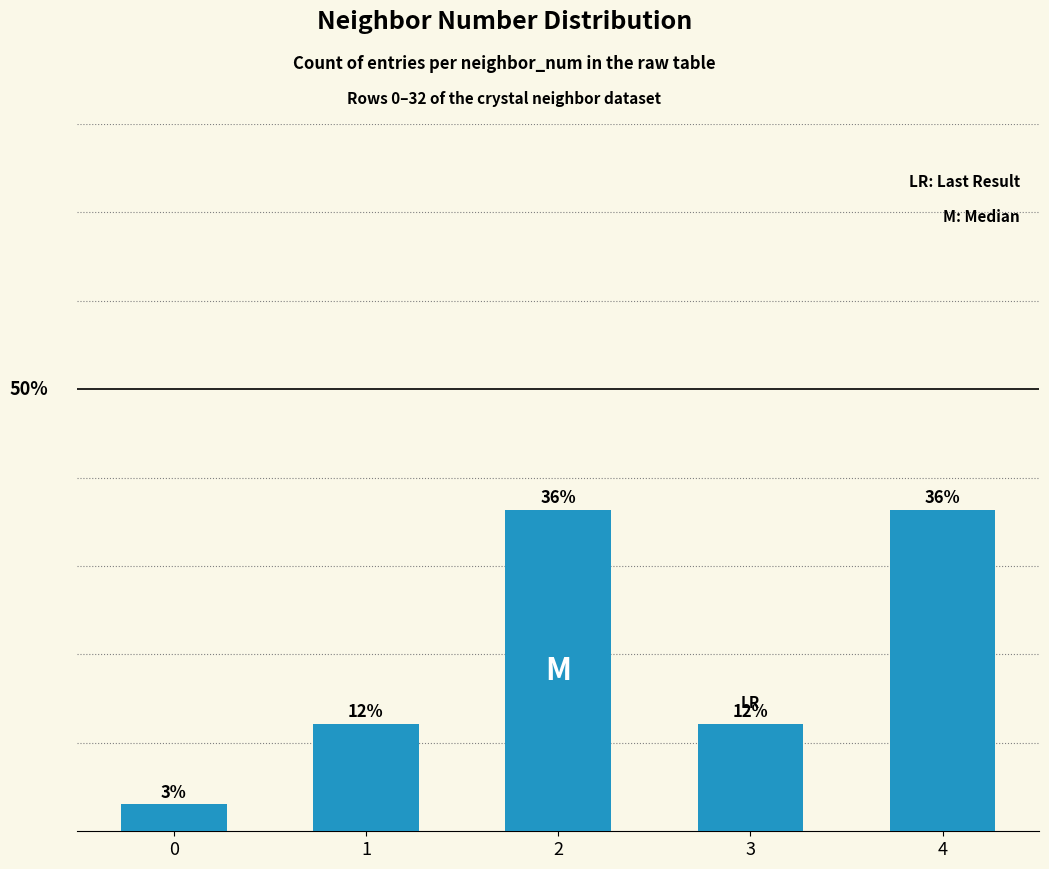

Rank the categories by value from lowest to highest.

0, 1, 3, 2, 4